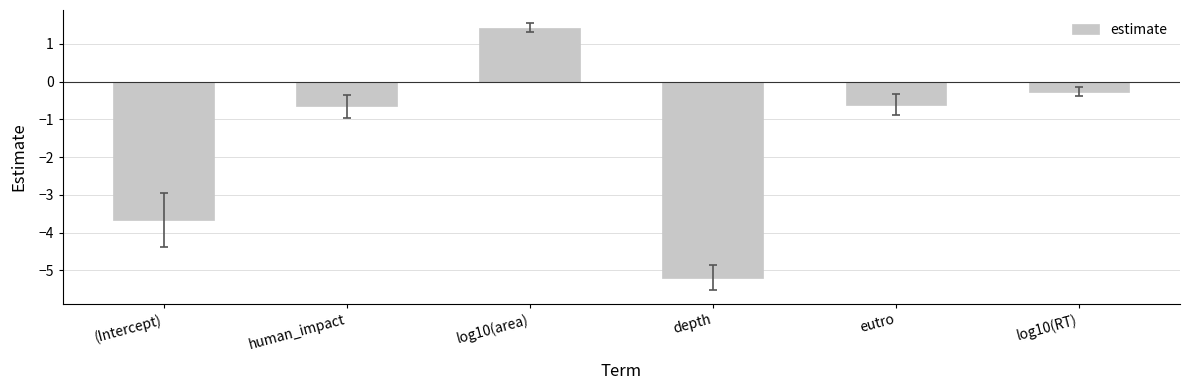

How many data points does each series have?

6